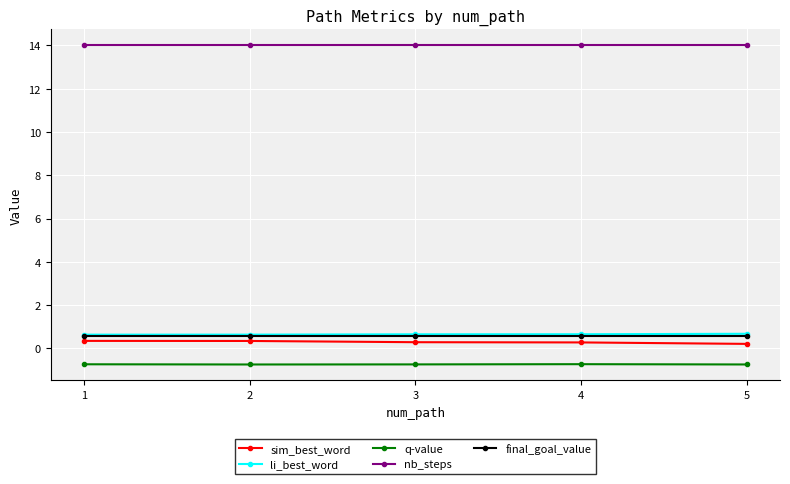

What are all the series names shown in the legend?

sim_best_word, li_best_word, q-value, nb_steps, final_goal_value